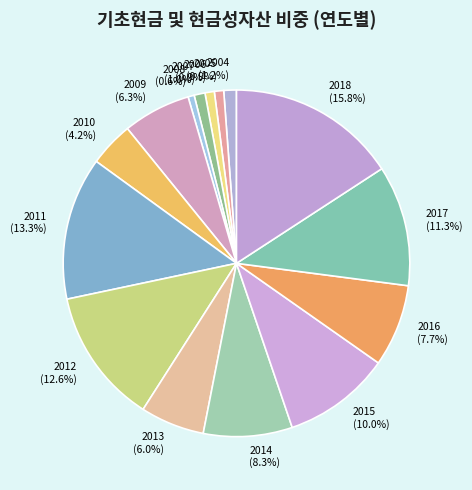

Which has a higher value, 2010 or 2008?

2010